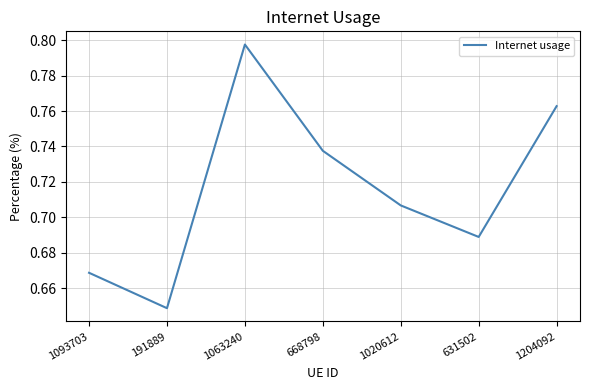

Where is the data nearest to the value 0?

191889